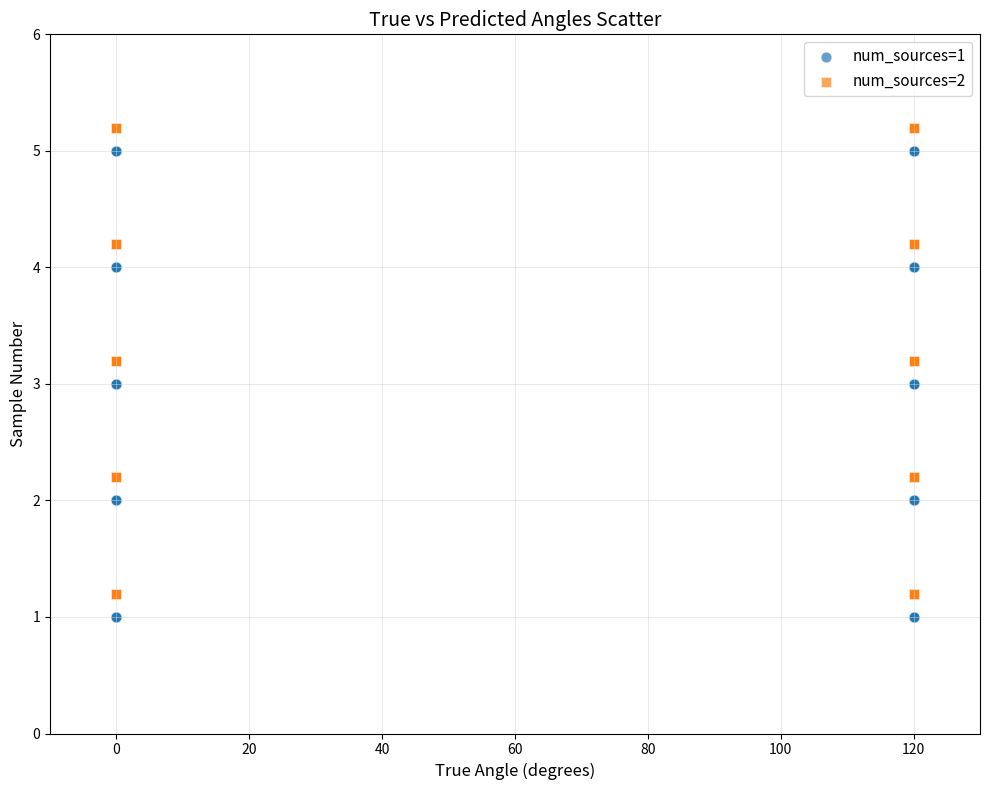

What are all the series names shown in the legend?

num_sources=1, num_sources=2